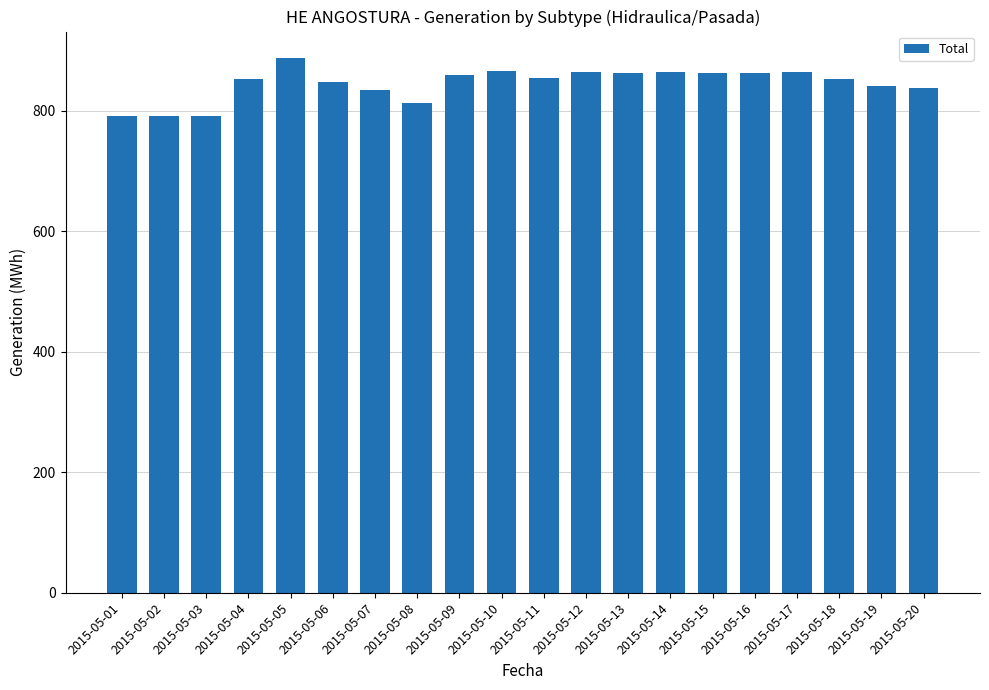

What is the change in value from 2015-05-06 to 2015-05-11?

+7